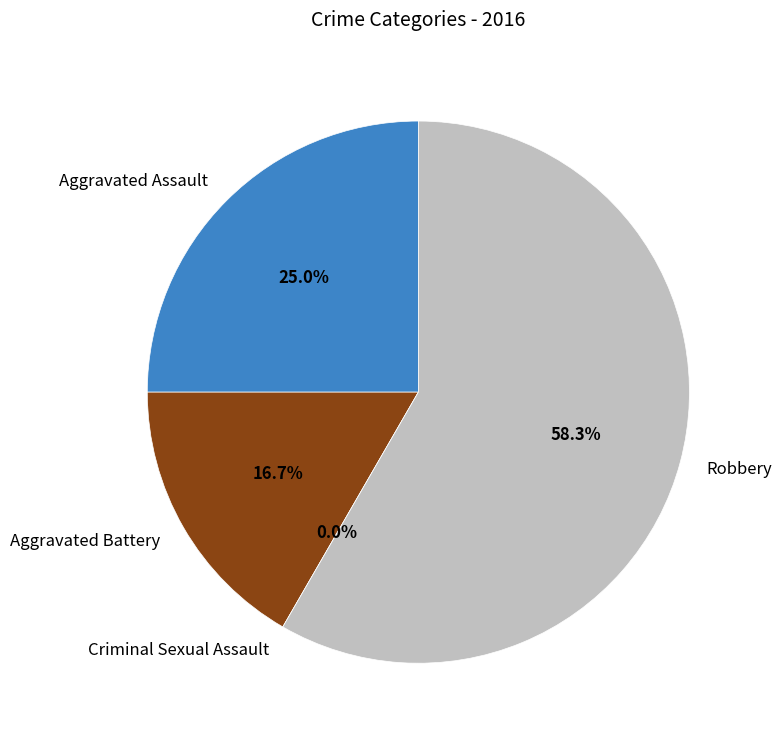

What is the smallest slice in the pie chart?

Criminal Sexual Assault